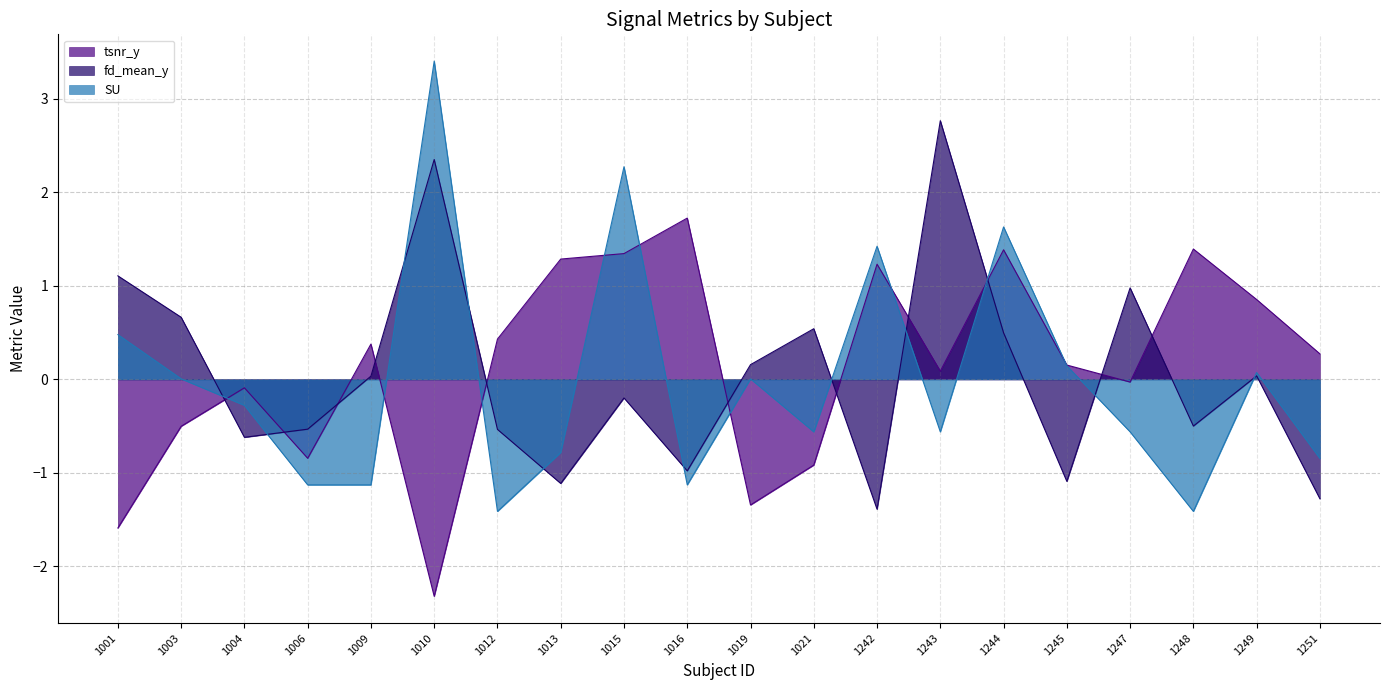

At 1004, list the series in order from smallest to largest.

fd_mean_y, SU, tsnr_y